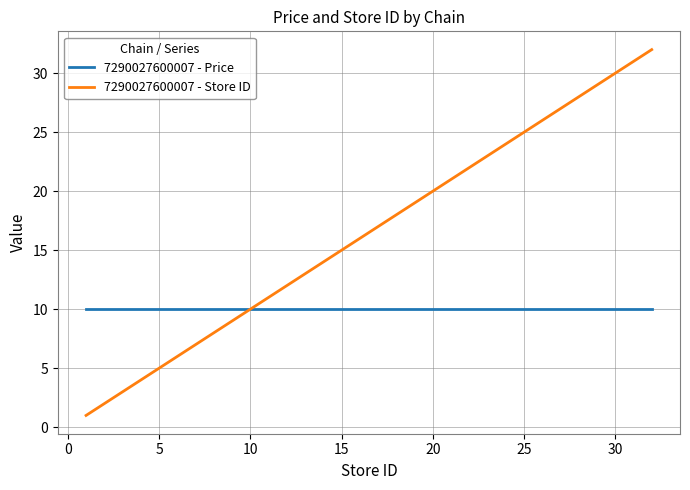

What is the maximum value shown in the chart?

32